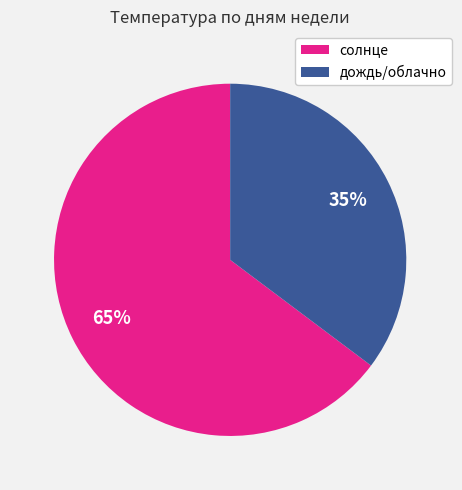

Is there a majority slice in this chart?

Yes